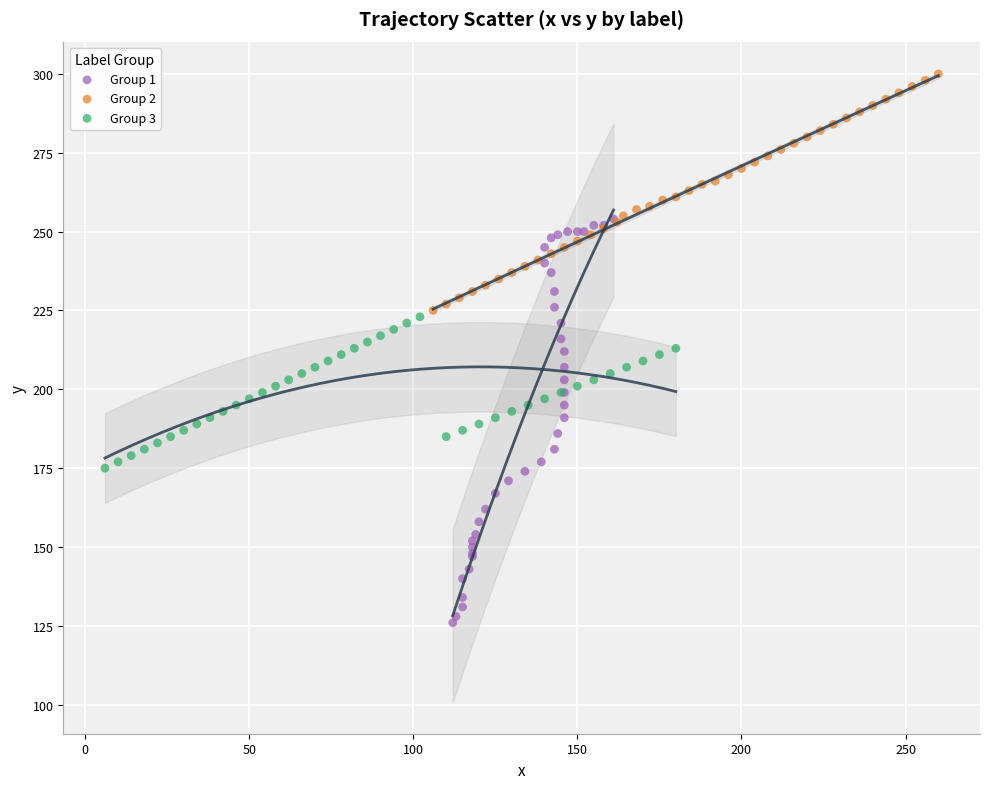

Which series contains the highest Y value?

Group 2